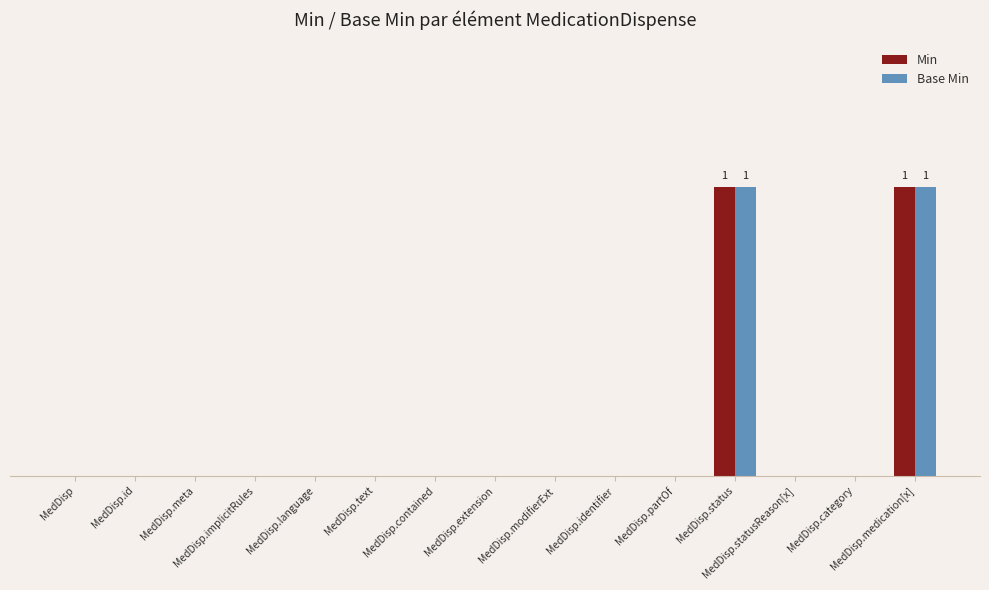

Are the bars grouped side by side (vs. stacked)?

Yes